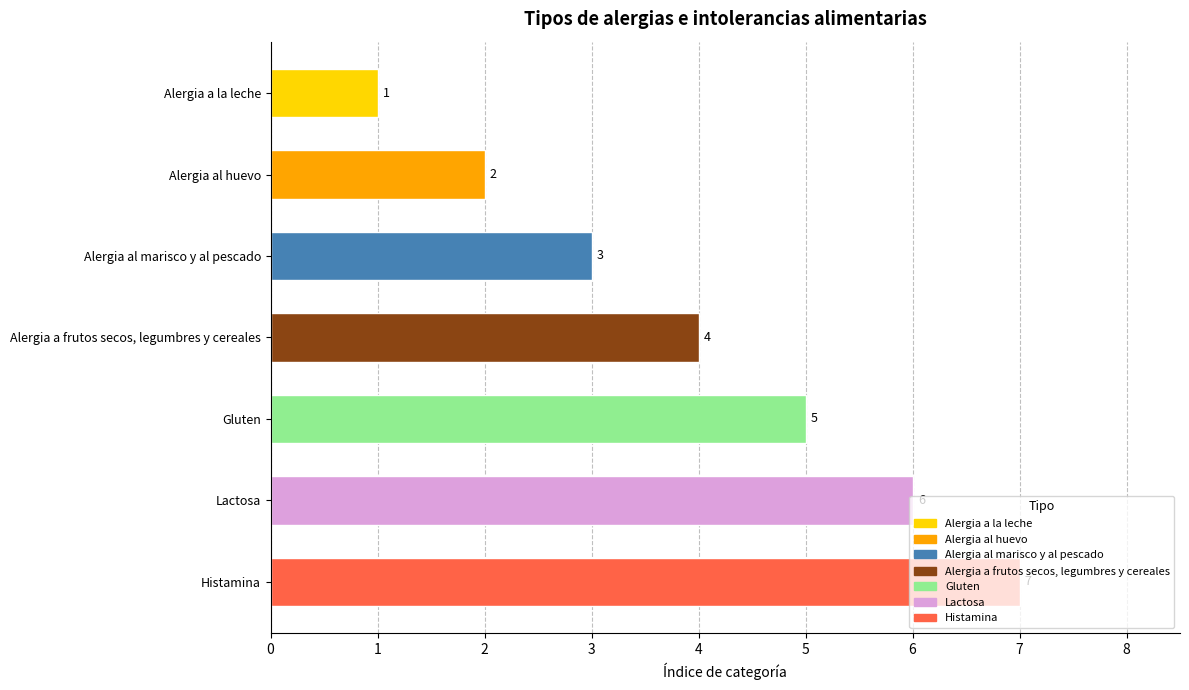

What is the change in value from Gluten to Histamina?

+2